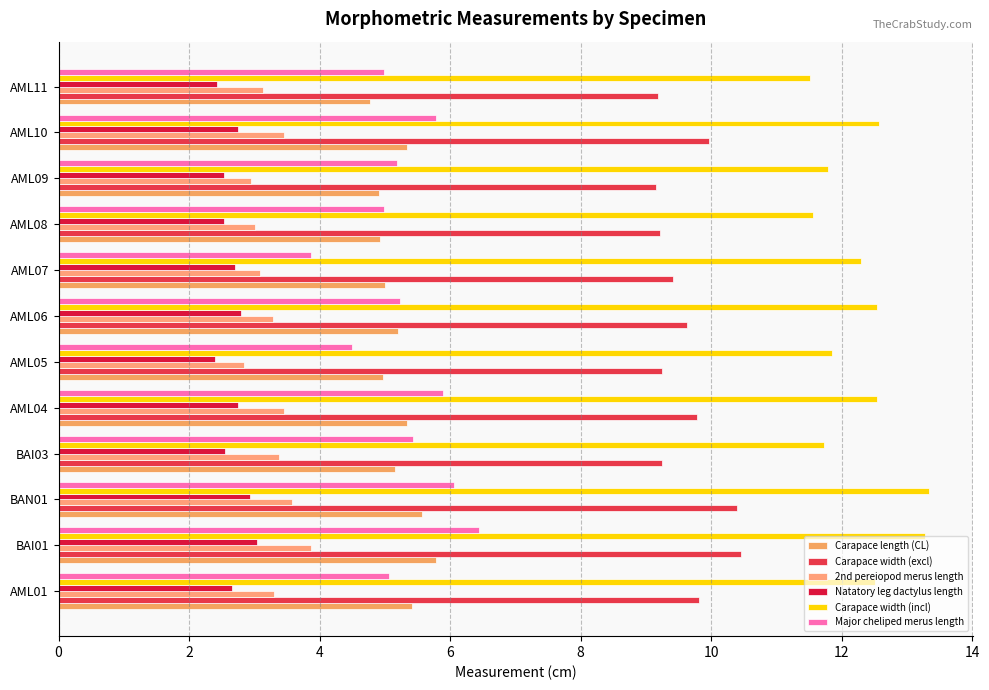

What is the minimum value for Carapace width (incl)?

11.5